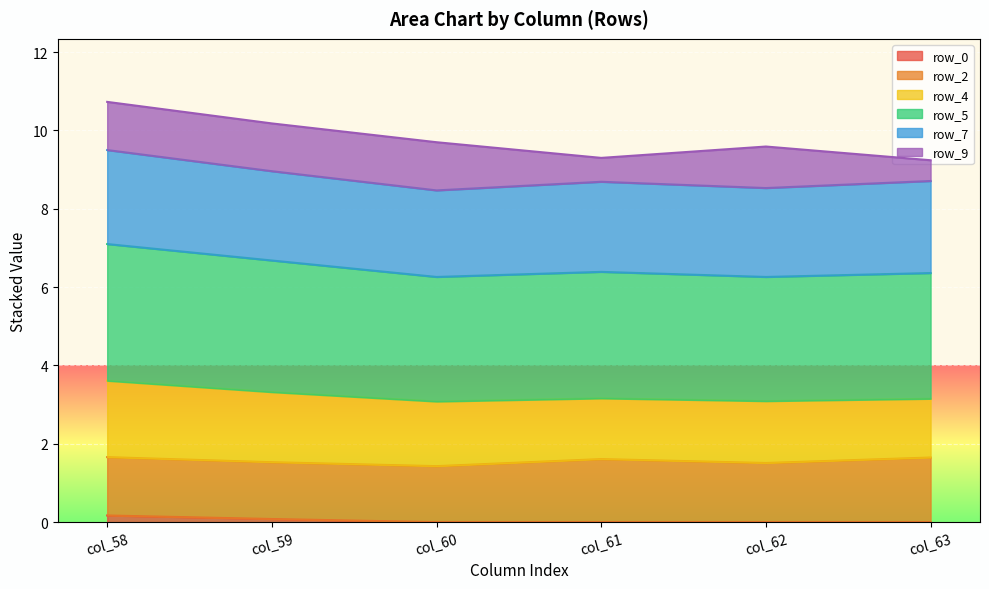

True or false: row_5 has a value of 6.4 at col_61.

True